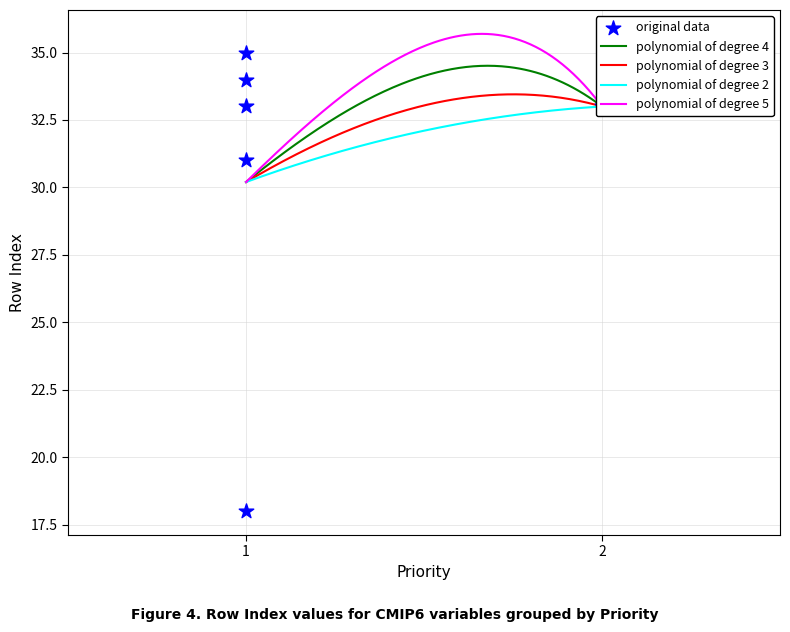

What is the lowest value of the polynomial of degree 3 series?

30.2